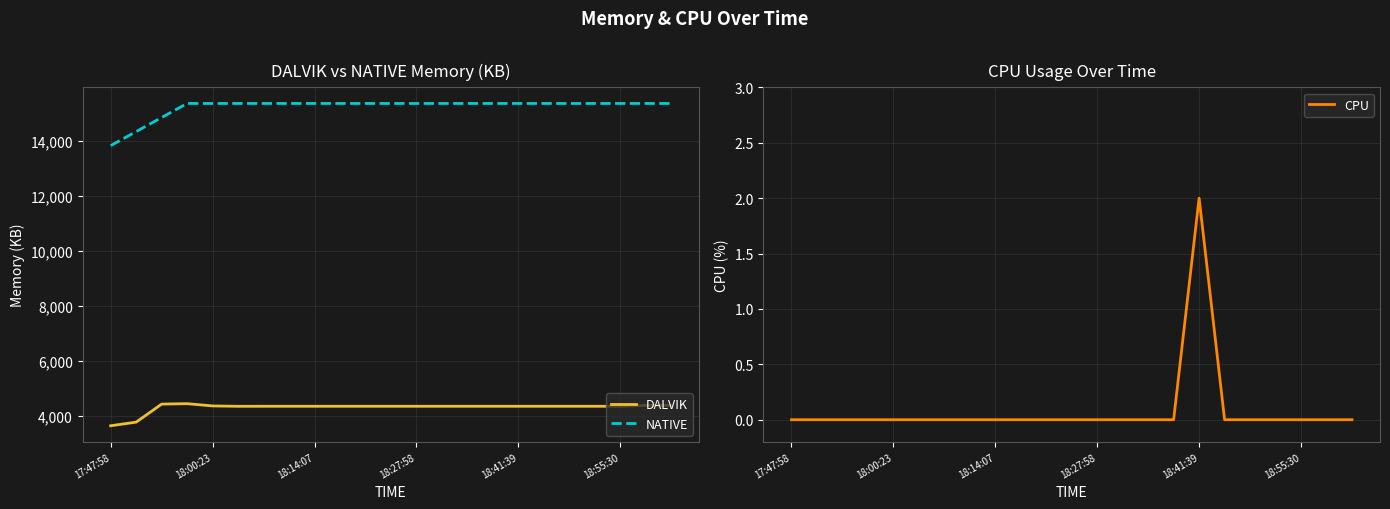

True or false: CPU has a value of -1 at 13.

False